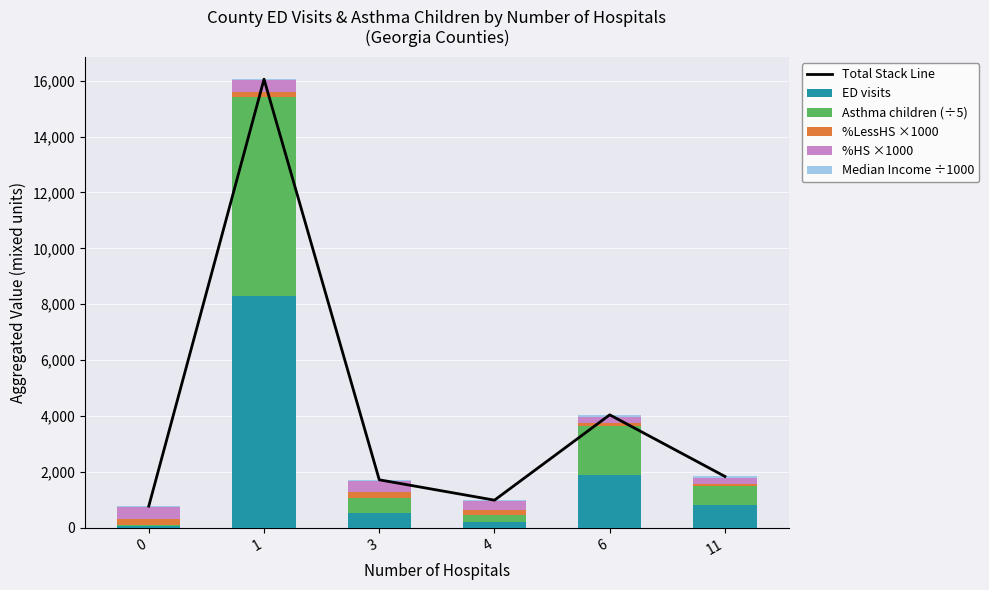

What is the lowest value of the Total Stack Line series?

777.5